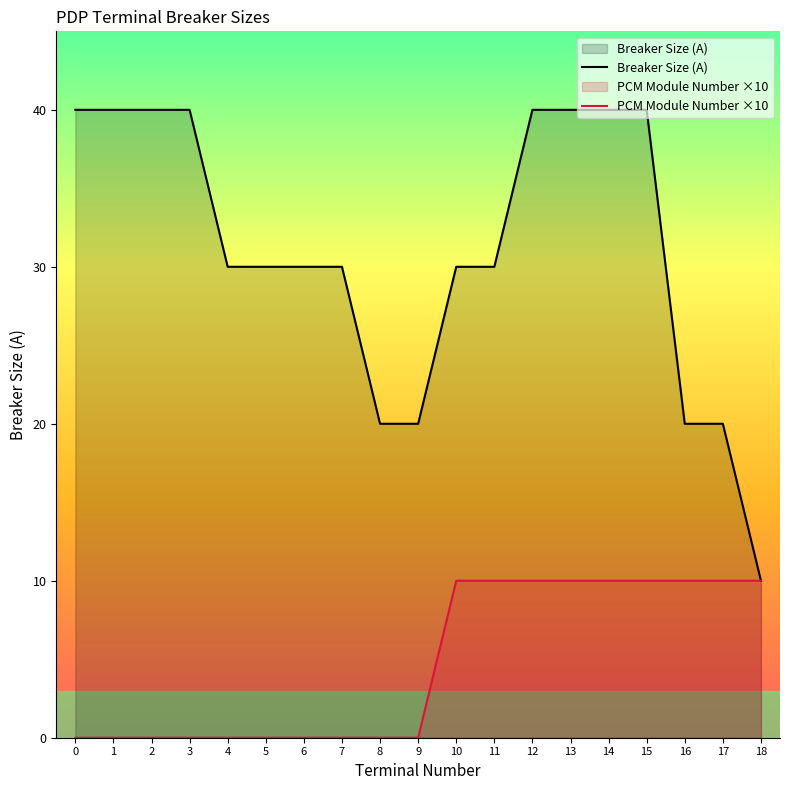

What is the sum of the Breaker Size (A) values at 9 and 16?

40